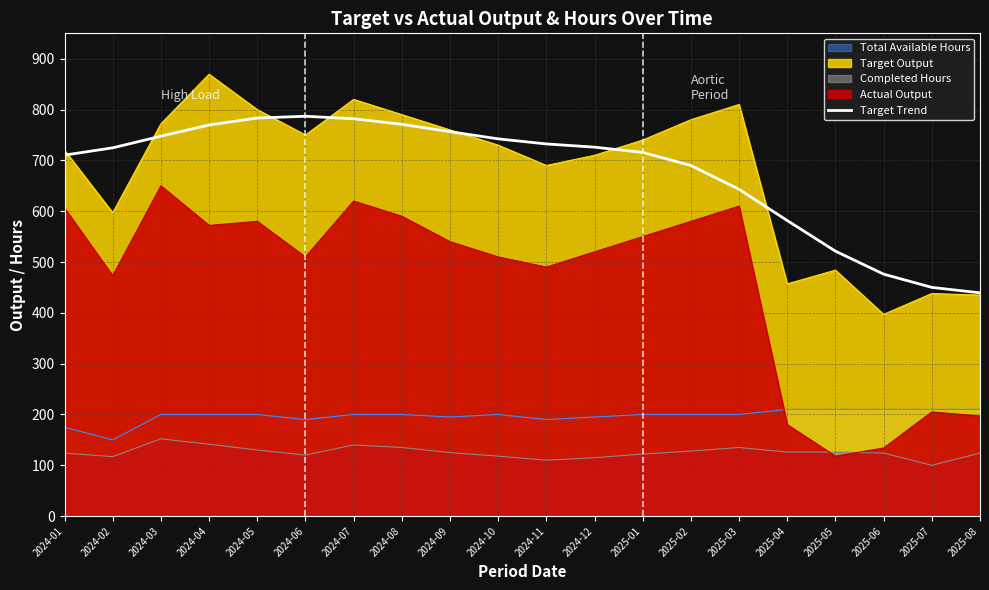

How many data points are less than 725?

10